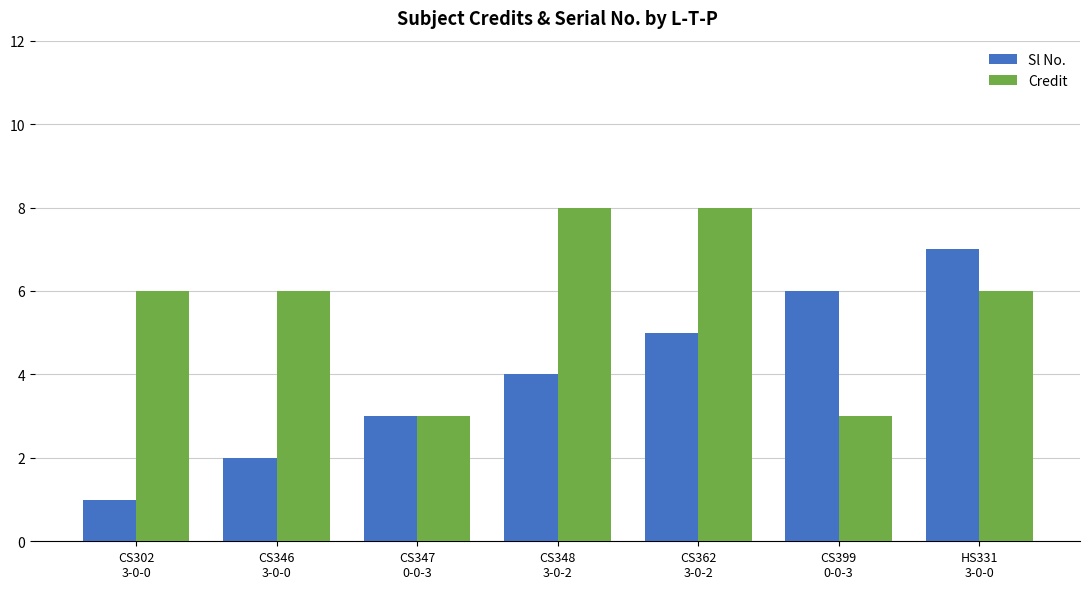

What is the label of the 7th bar from the left?

HS331
3-0-0